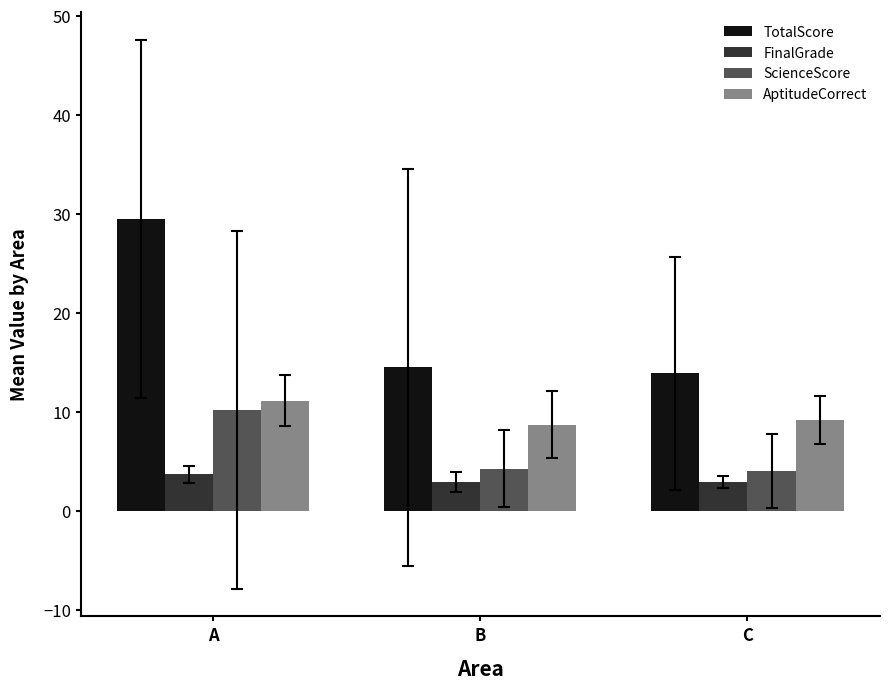

What is the highest value of the TotalScore series?

29.5